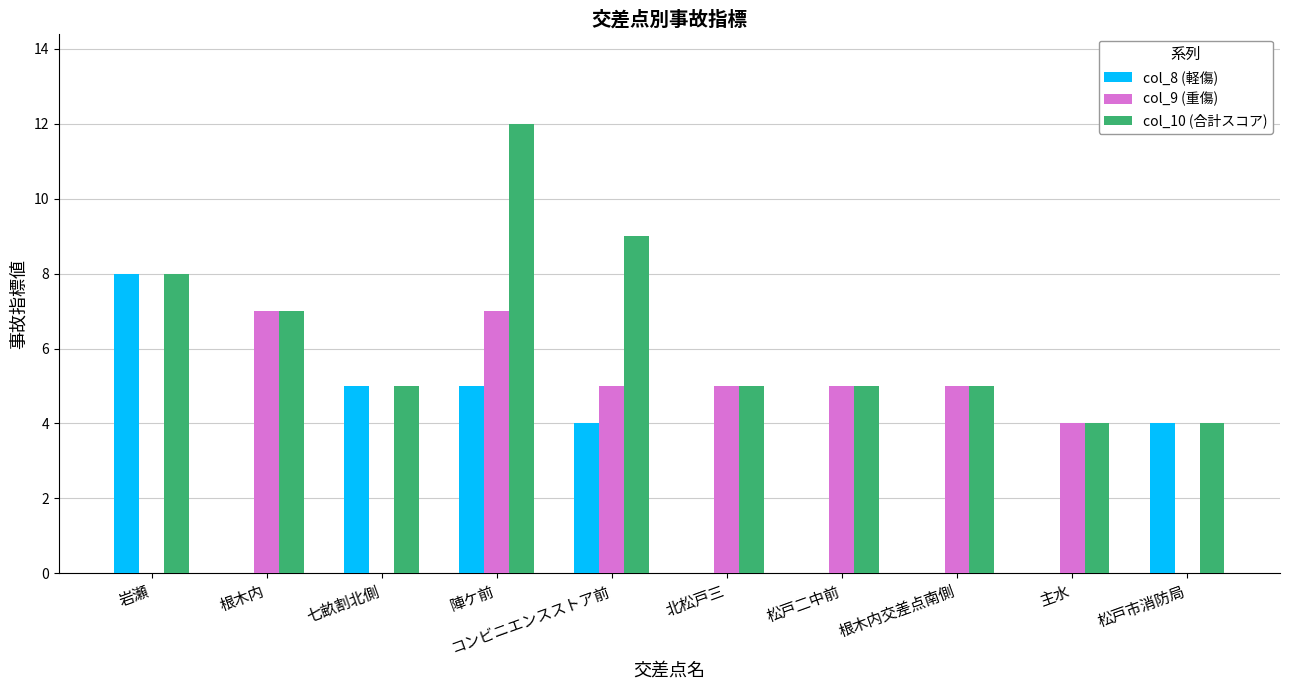

What are all the series names shown in the legend?

col_8 (軽傷), col_9 (重傷), col_10 (合計スコア)